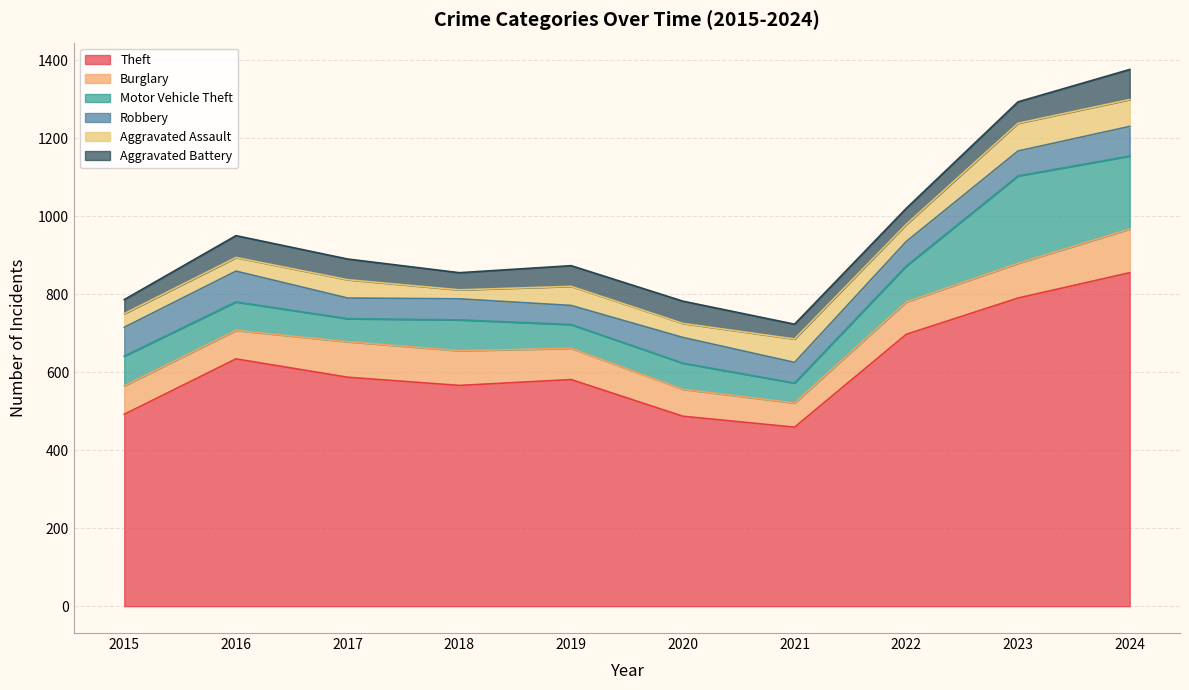

List the labels in order of Burglary value, largest first.

2024, 2017, 2018, 2023, 2022, 2019, 2015, 2016, 2020, 2021